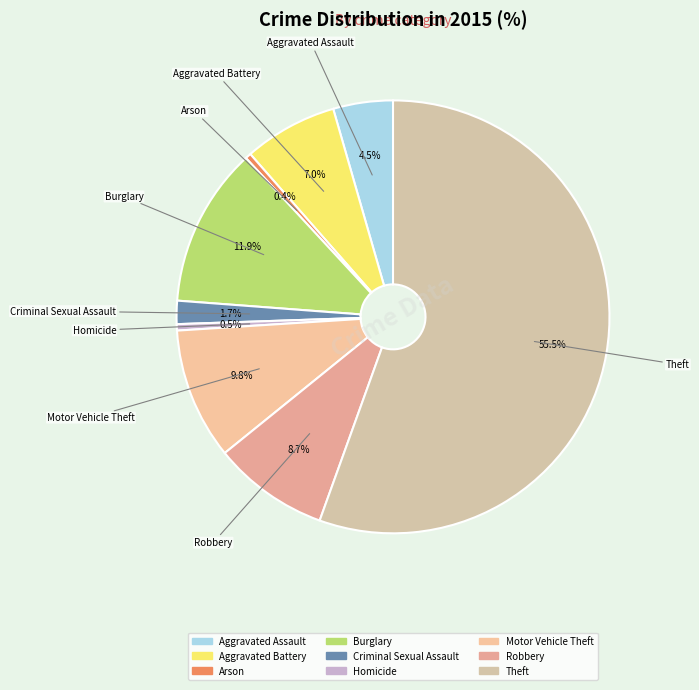

Is there any slice that represents more than half of the pie?

Yes